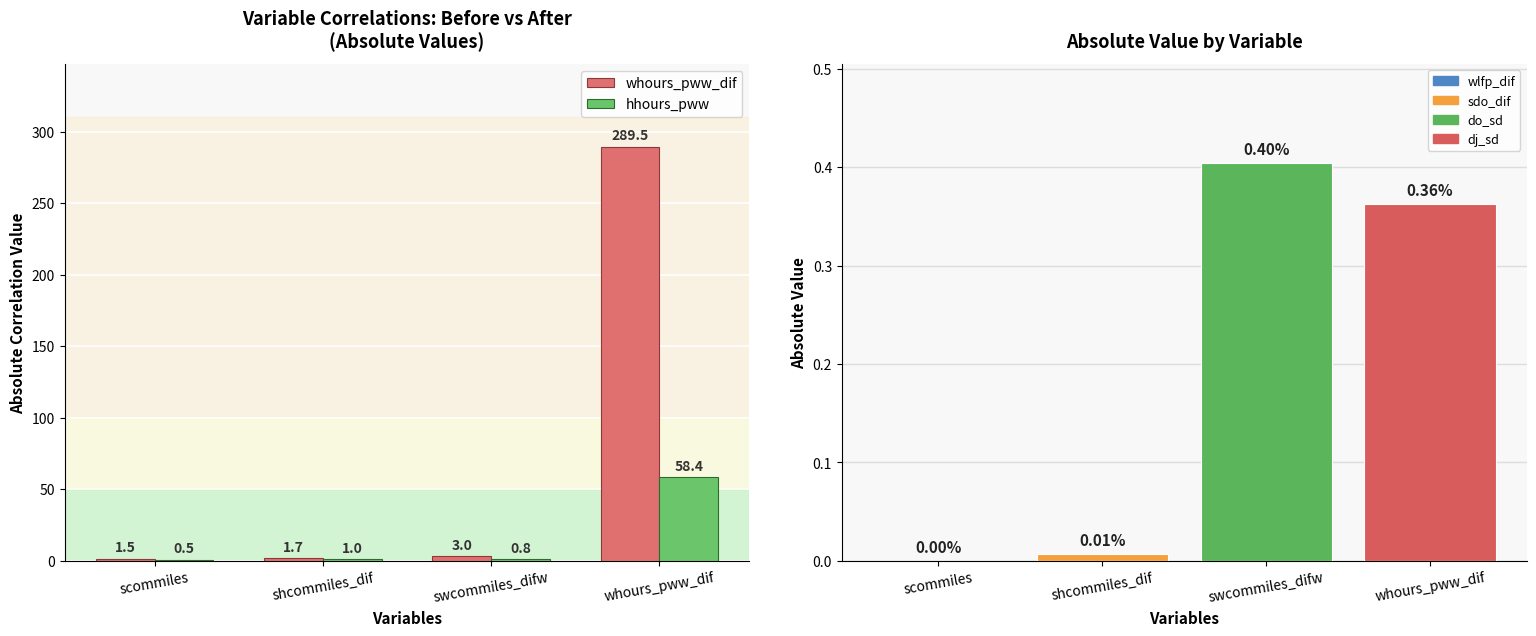

Rank the series at whours_pww_dif from lowest to highest value.

hhours_pww, whours_pww_dif